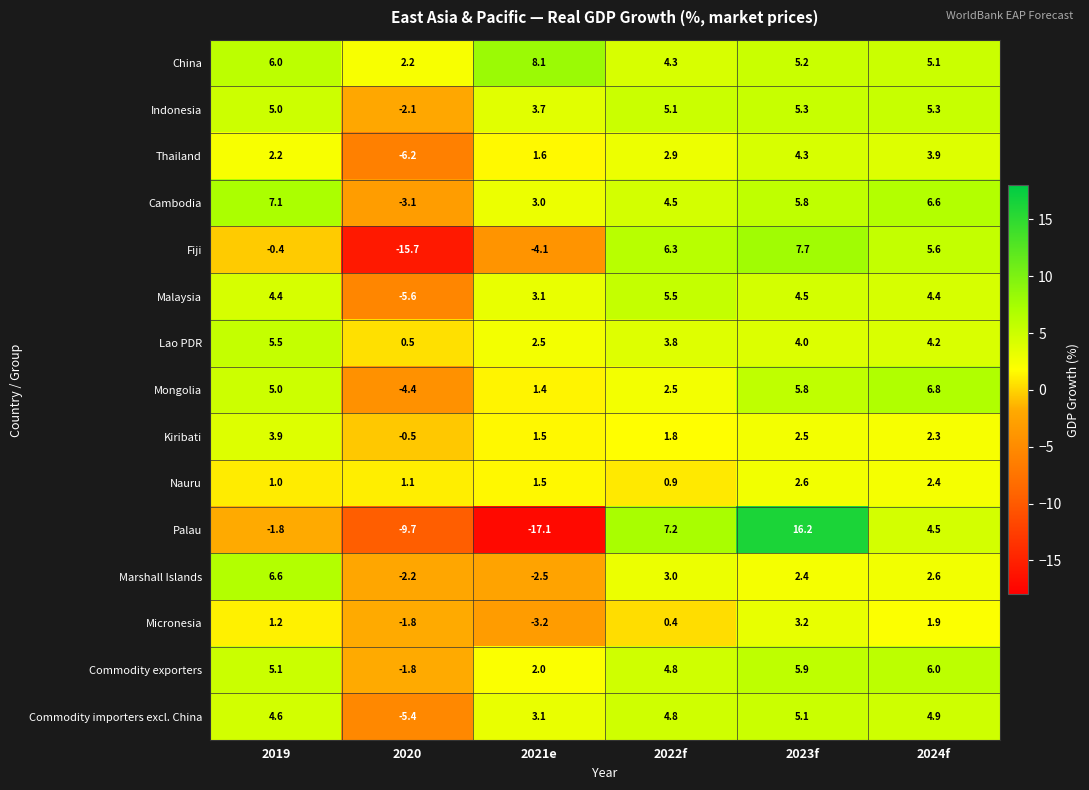

At which category does the chart reach its peak across all series?

2023f